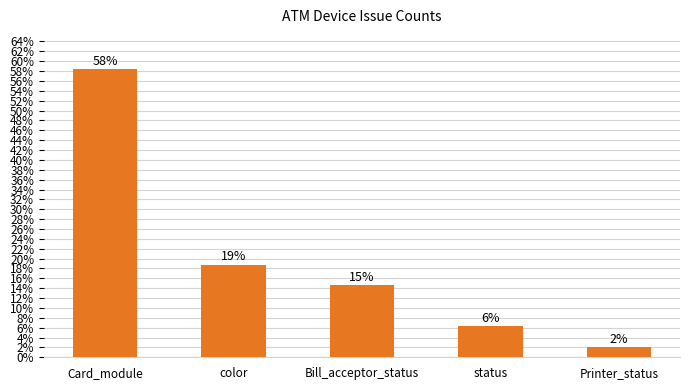

List the labels in order of value, smallest first.

Printer_status, status, Bill_acceptor_status, color, Card_module